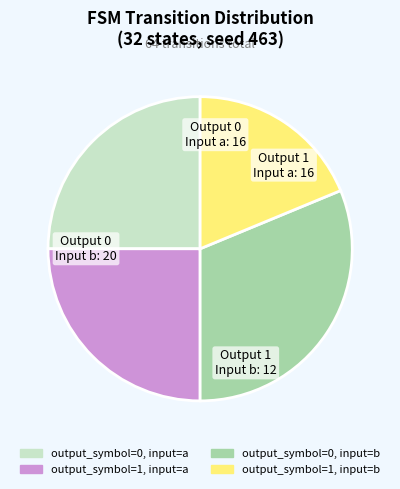

Is there any slice that represents more than half of the pie?

No